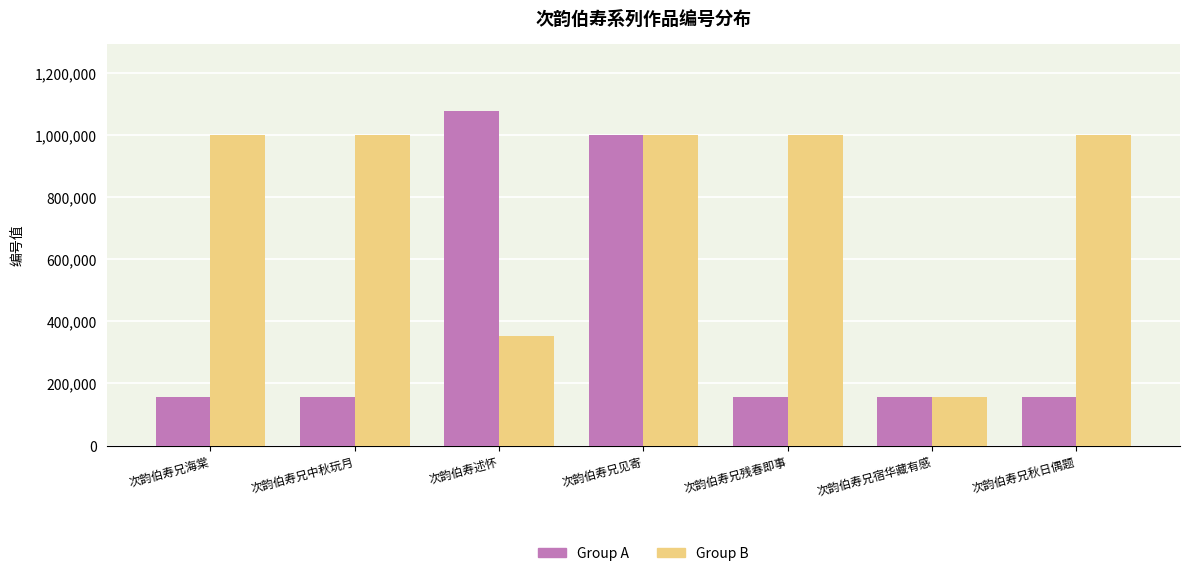

True or false: Group B has a value of 393128 at 次韵伯寿兄中秋玩月.

False